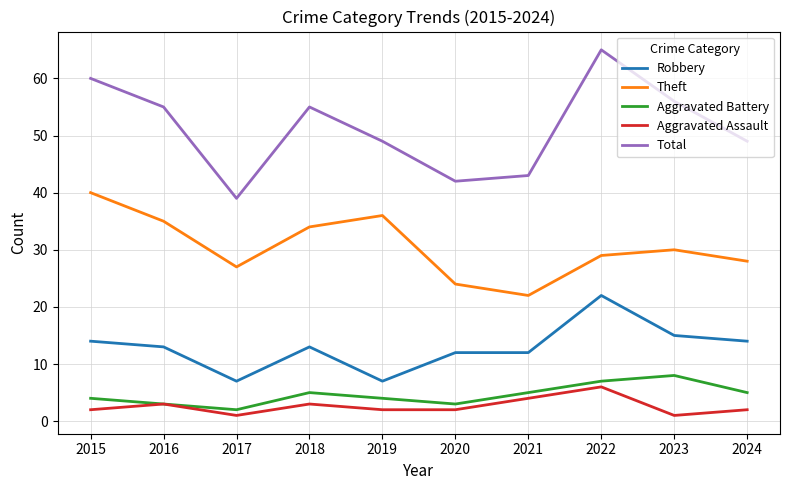

What is the minimum value shown in the chart?

1